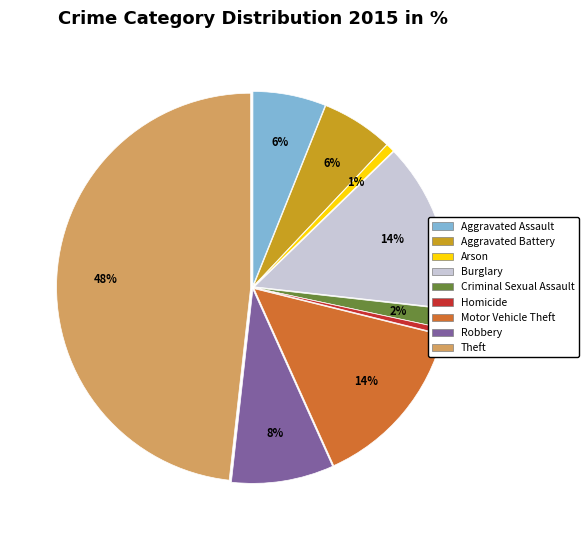

To the nearest percent, what is the difference between the Robbery and Aggravated Assault slice percentages?

2%